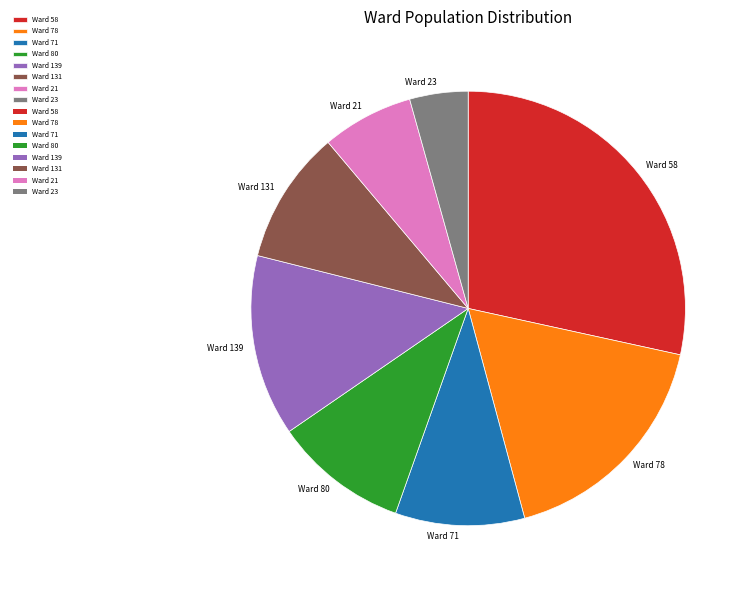

Which slice is the smallest?

Ward 23